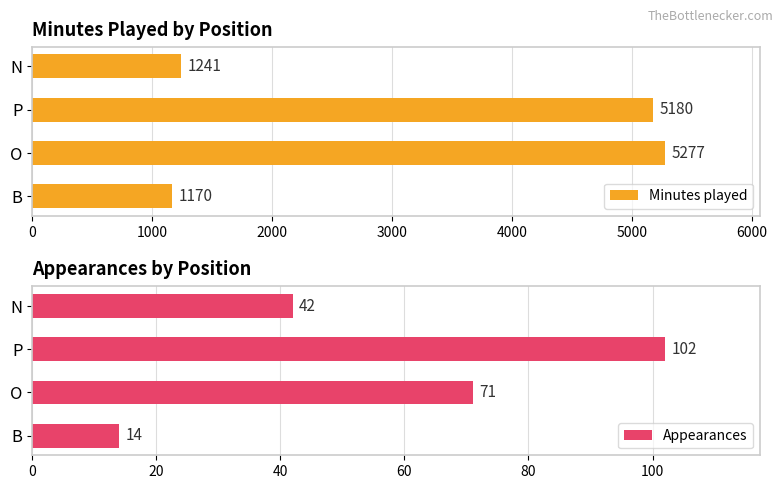

List the labels in order of Minutes played value, smallest first.

B, N, P, O